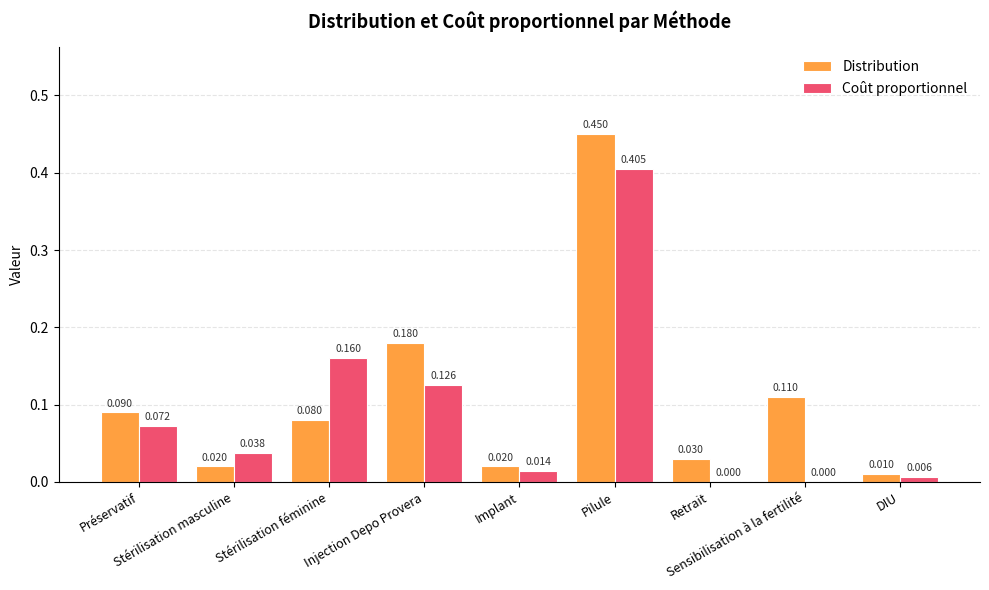

Which series has the largest total across all categories?

Distribution